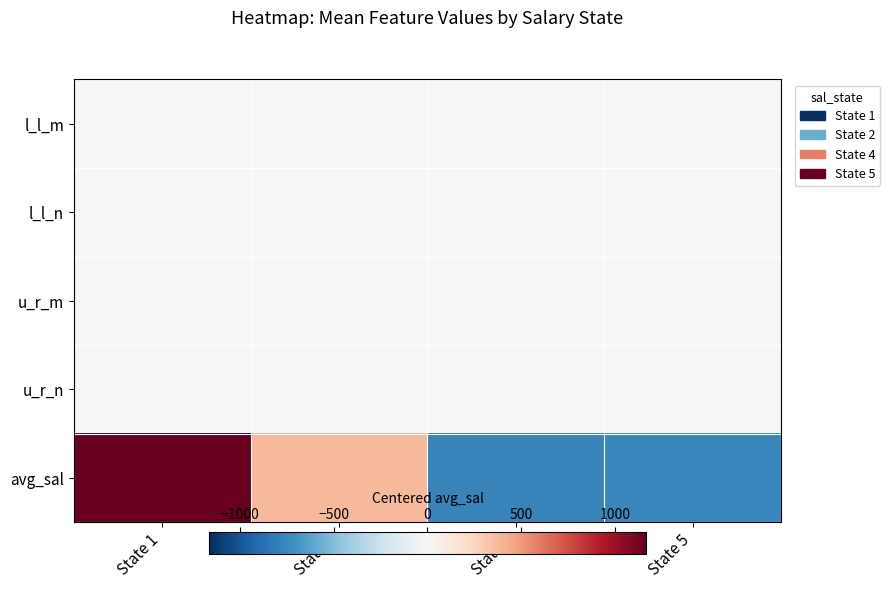

At which category does the chart reach its minimum across all series?

State 4